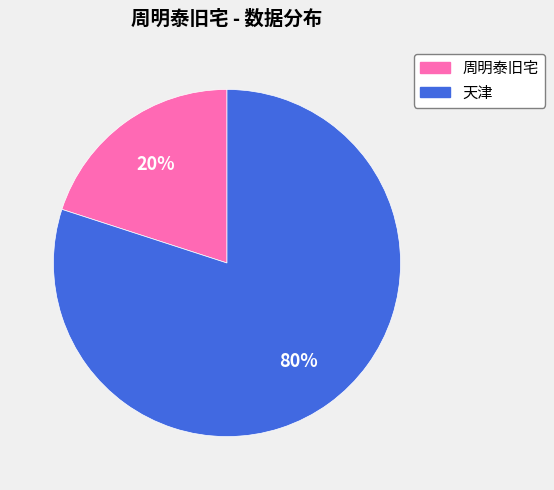

To the nearest percent, what portion does 周明泰旧宅 represent?

20%